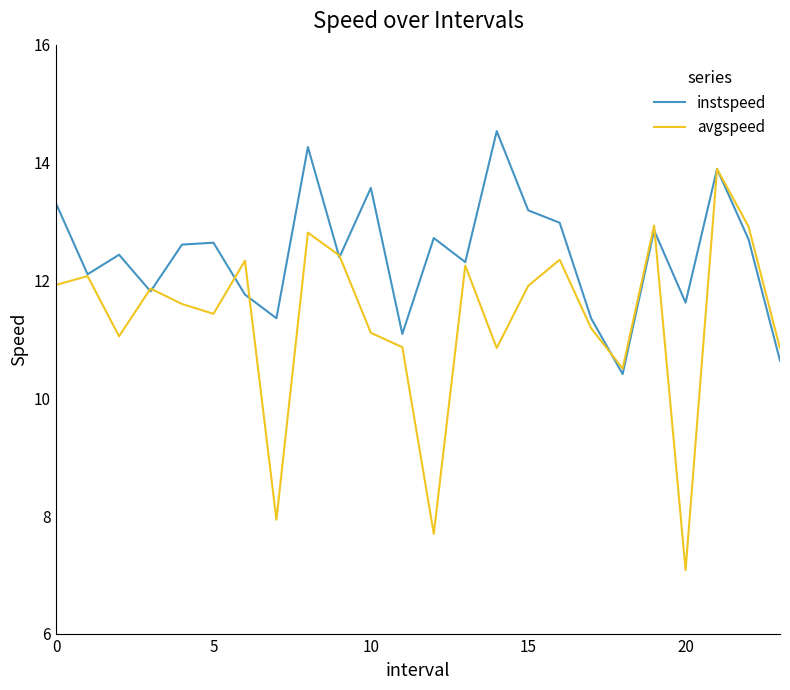

What is the smallest value displayed?

7.1